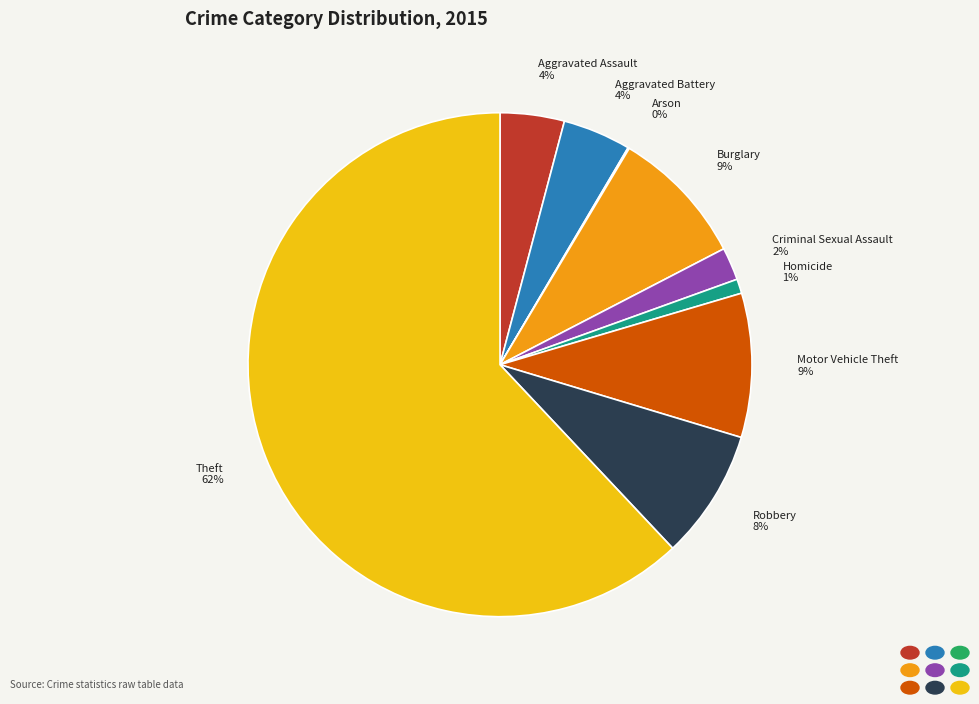

To the nearest percent, what is the difference between the Homicide and Robbery slice percentages?

7%